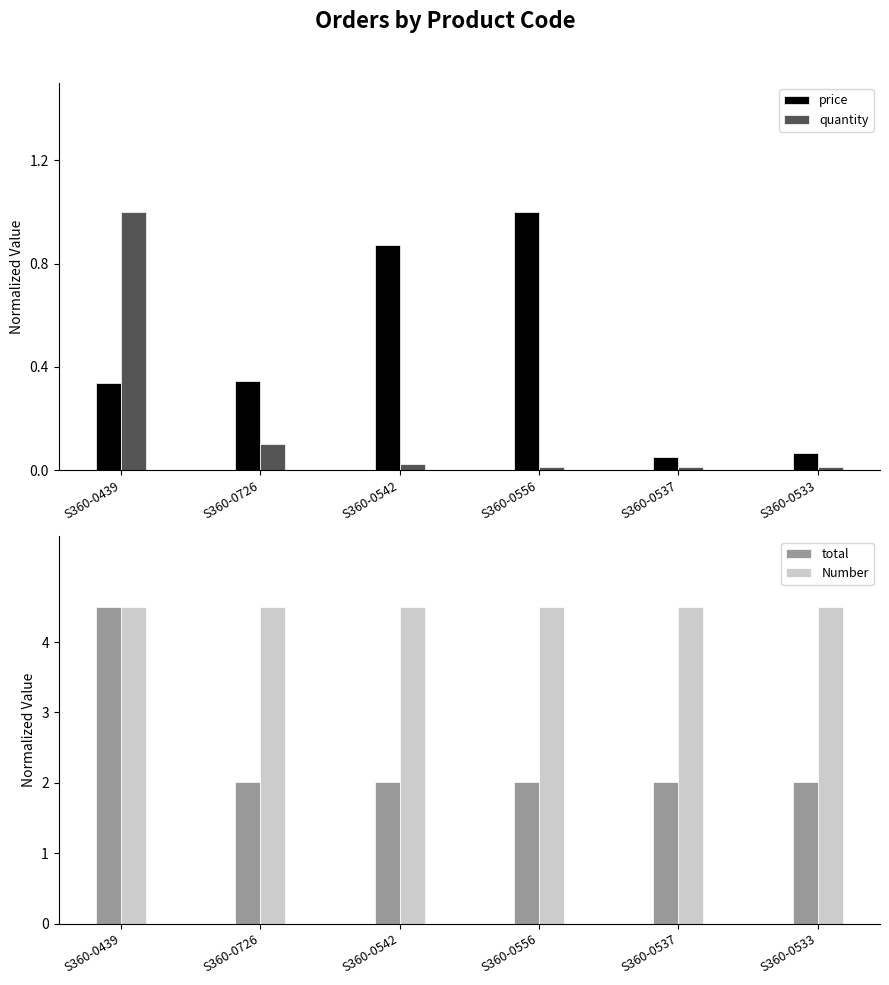

What is the label of the 1st bar from the left?

S360-0439